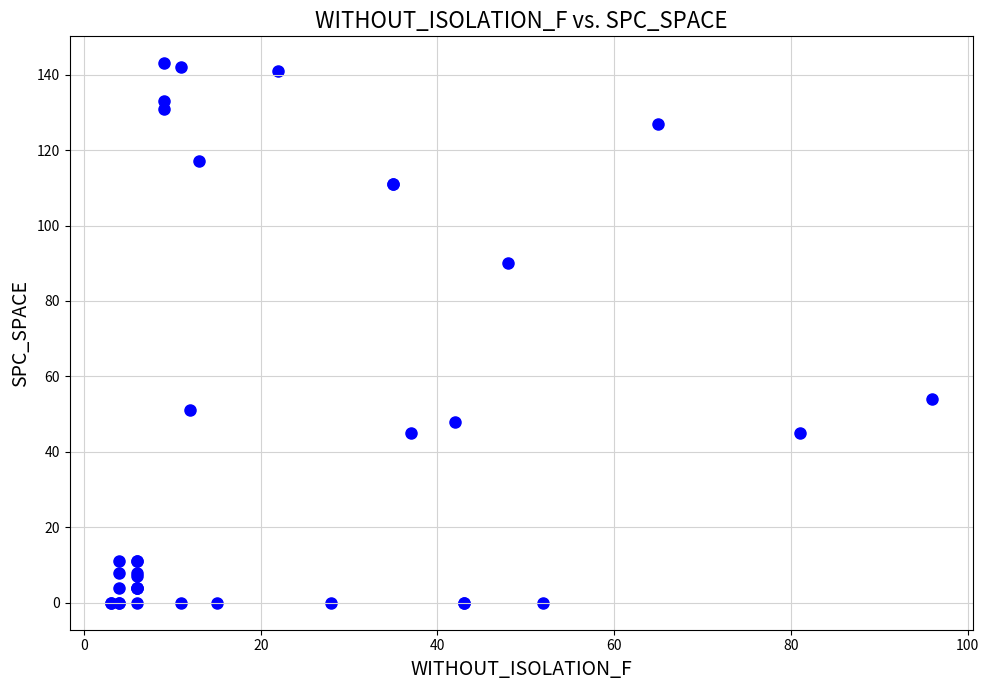

What Y value in the scatter plot is closest to 71?

54